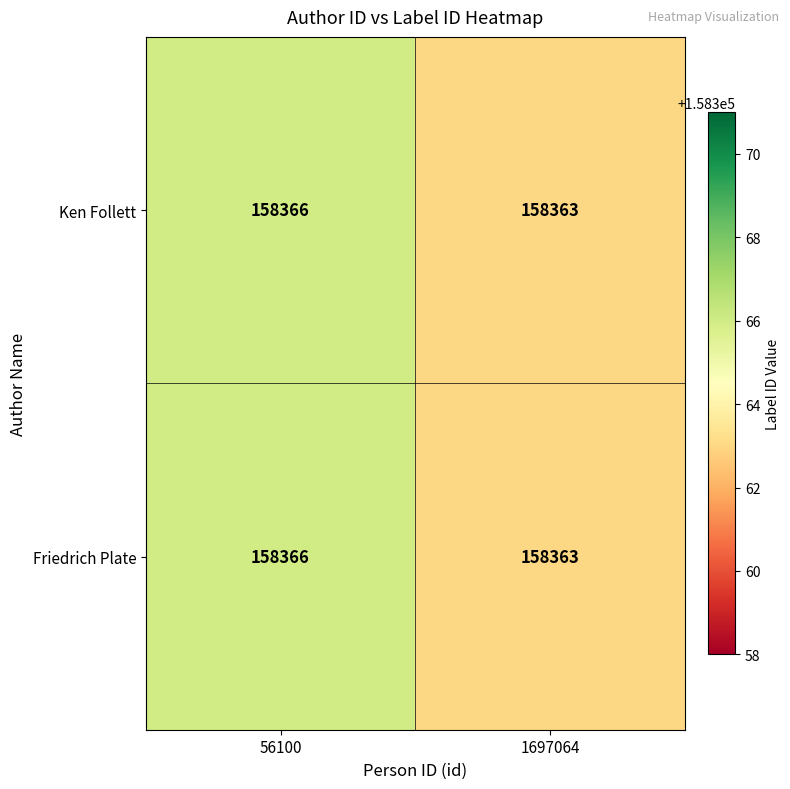

The Friedrich Plate series shows 265191 at 1697064. True or false?

False